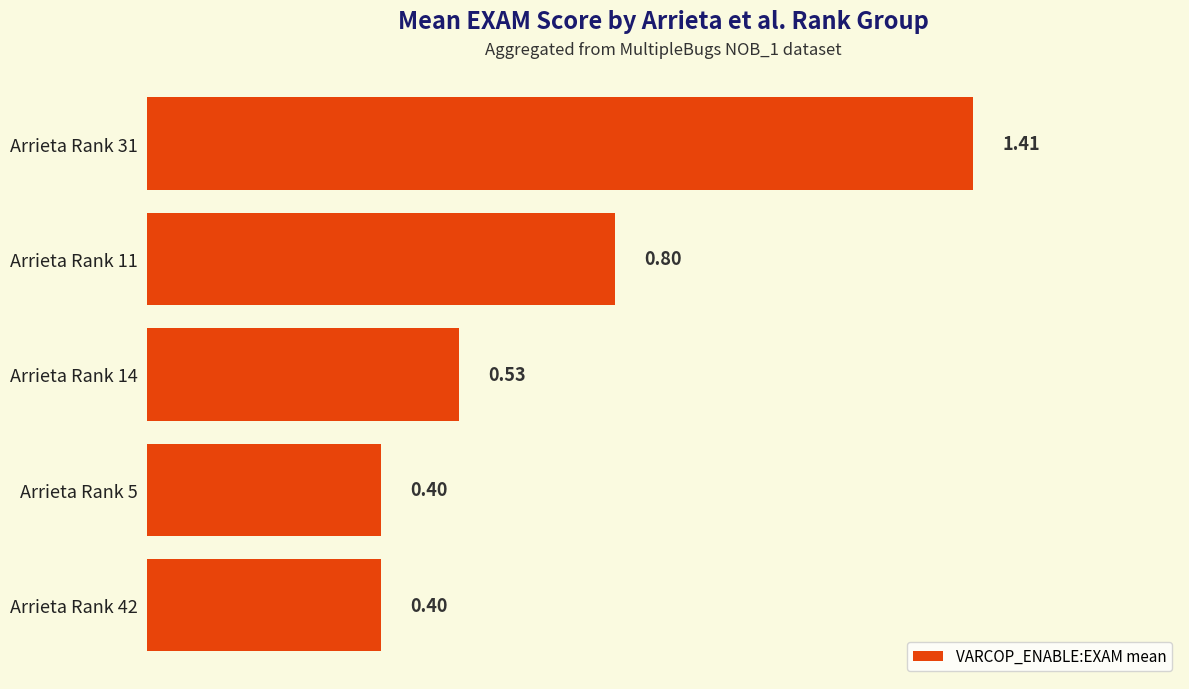

What is the difference between the maximum and minimum values?

1.0